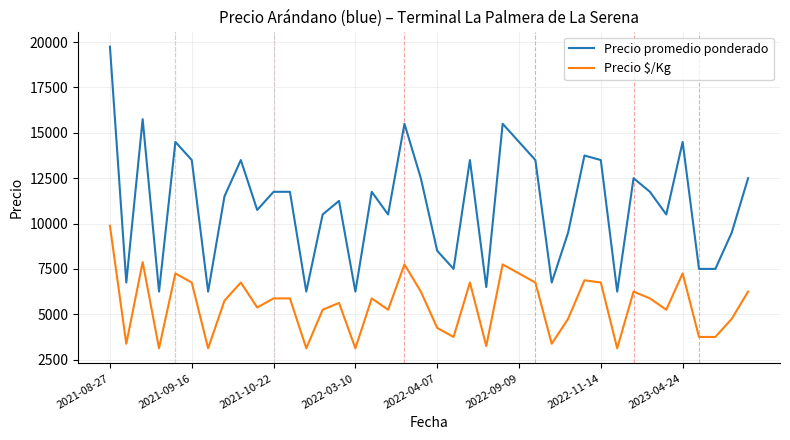

True or false: Precio promedio ponderado and Precio \$/Kg intersect in this chart.

False